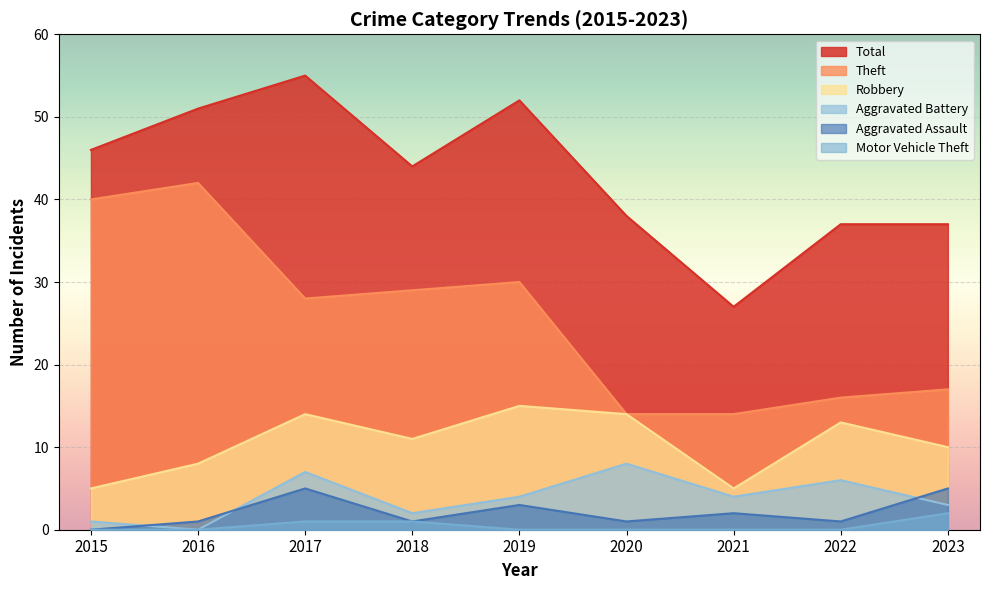

At how many categories does at least one series exceed 31?

8